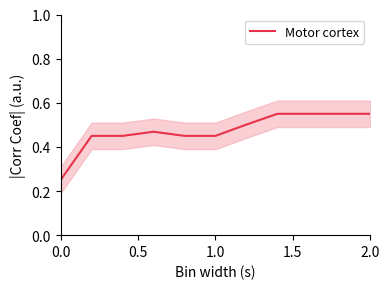

True or false: the data shows 0.3 at 8.

False